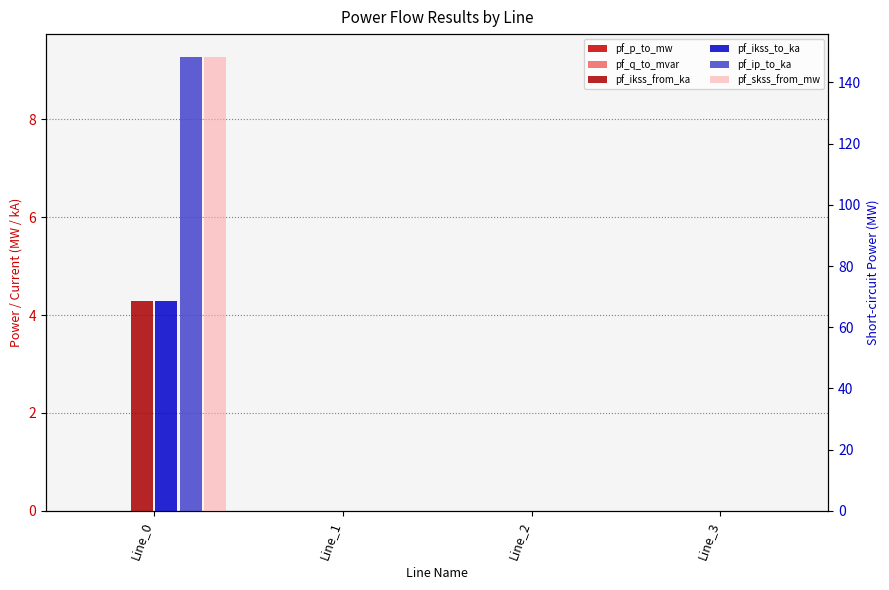

The pf_p_to_mw series shows 0.0 at Line_1. True or false?

False